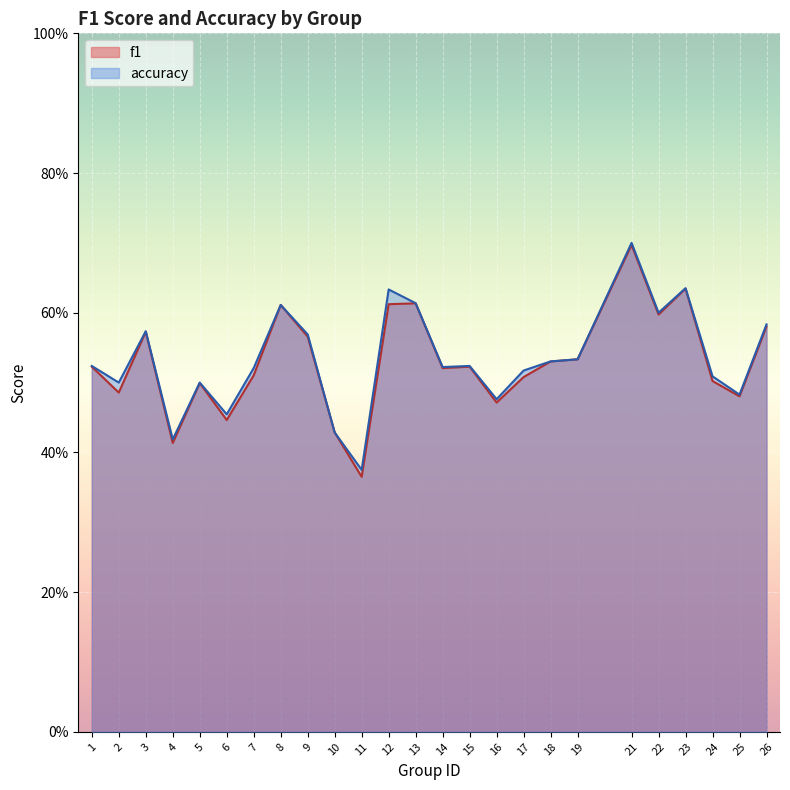

Count the number of categories in the chart.

25